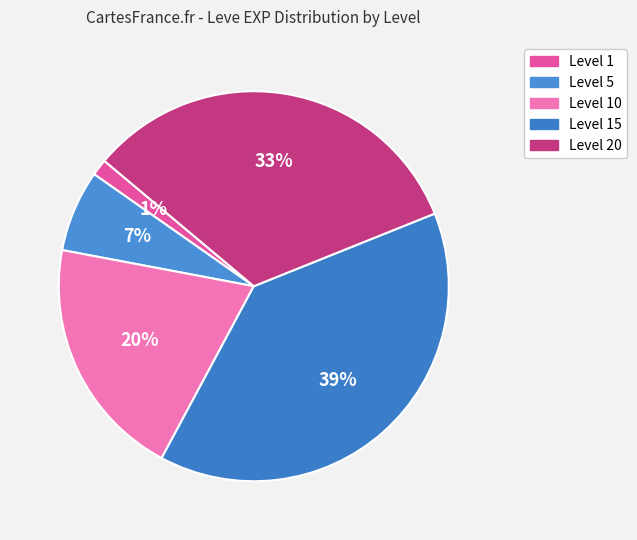

Rank the categories by value from highest to lowest.

Level 15, Level 20, Level 10, Level 5, Level 1